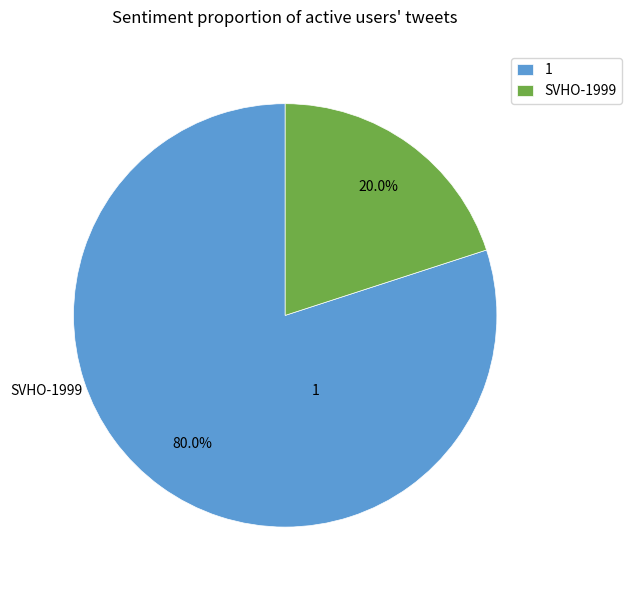

Does SVHO-1999 account for over 50% of the chart?

No